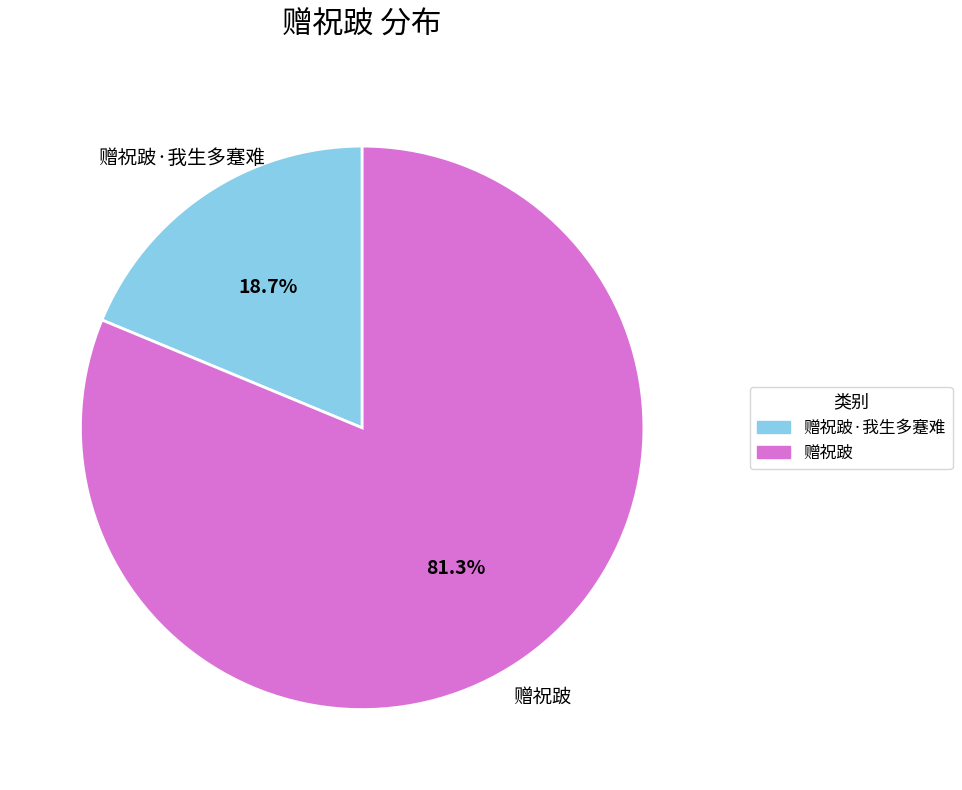

Does any single category account for the majority?

Yes